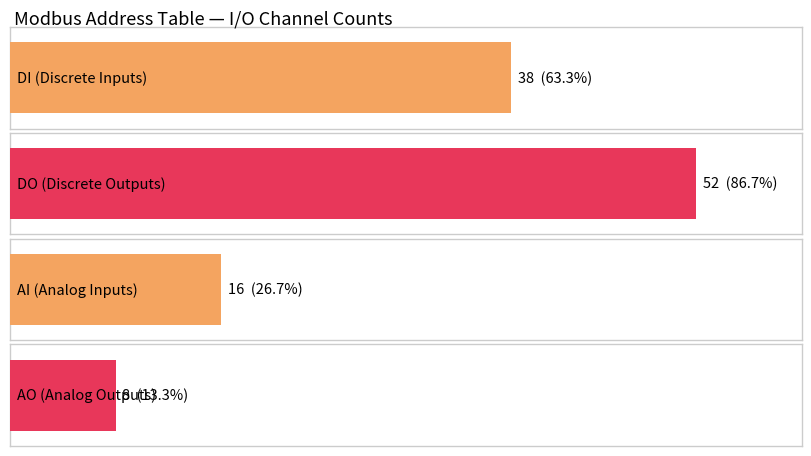

How many DI values are between 16 and 52?

3